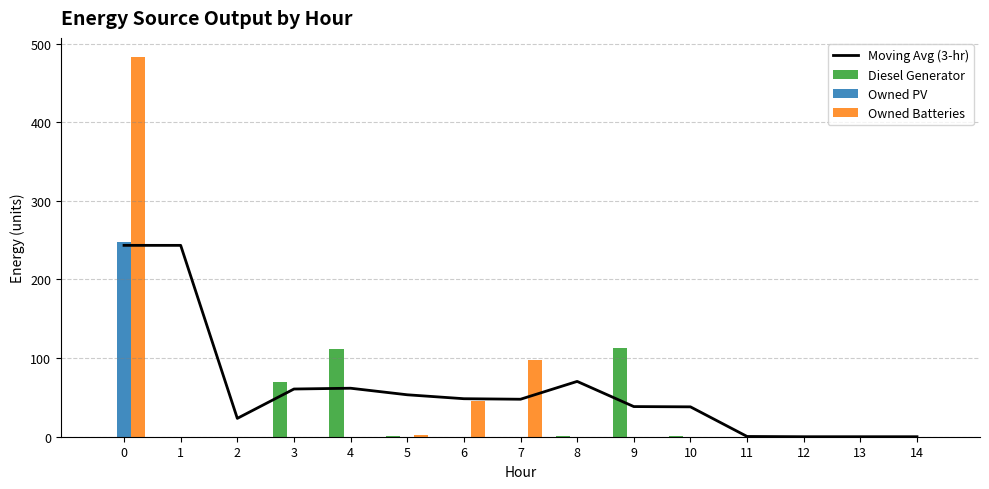

At 1, list the series in order from largest to smallest.

Moving Avg (3-hr), Diesel Generator, Owned PV, Owned Batteries